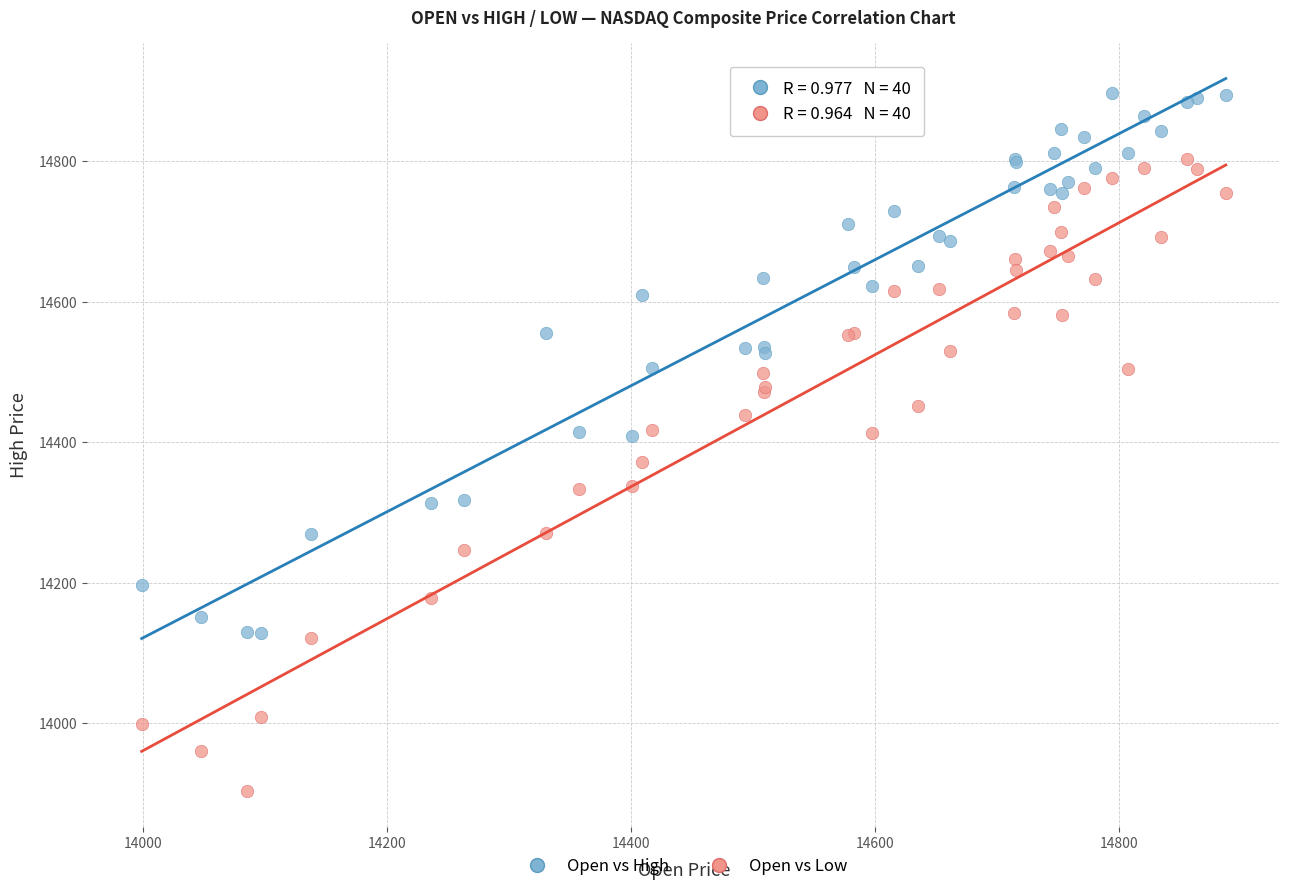

Which series reaches the maximum Y coordinate?

Open vs High